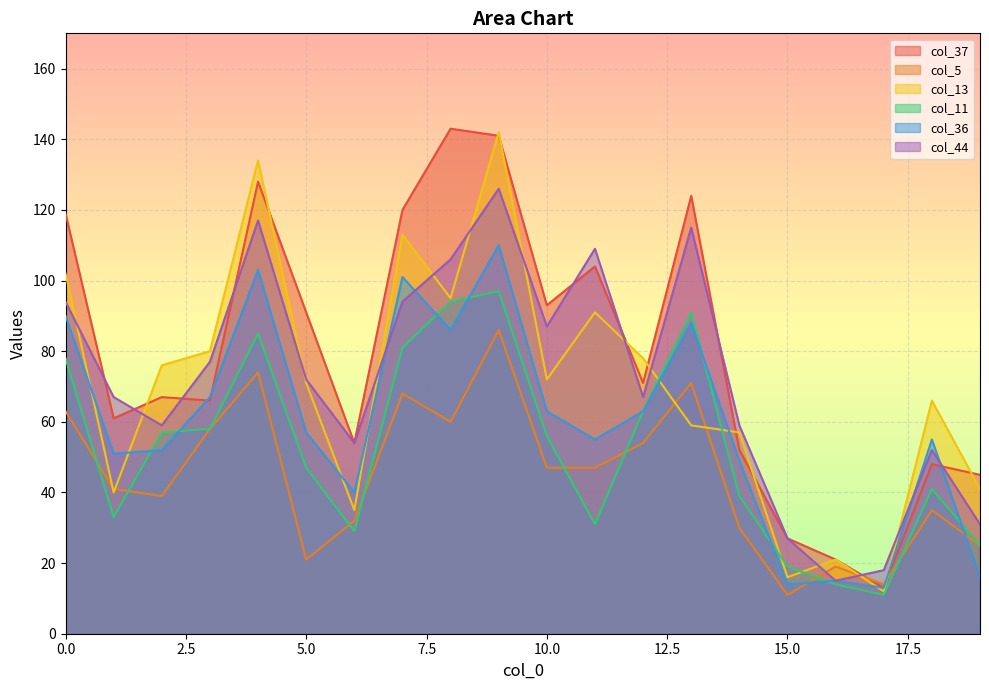

Read the col_37 value at 8, to the nearest 5.

145